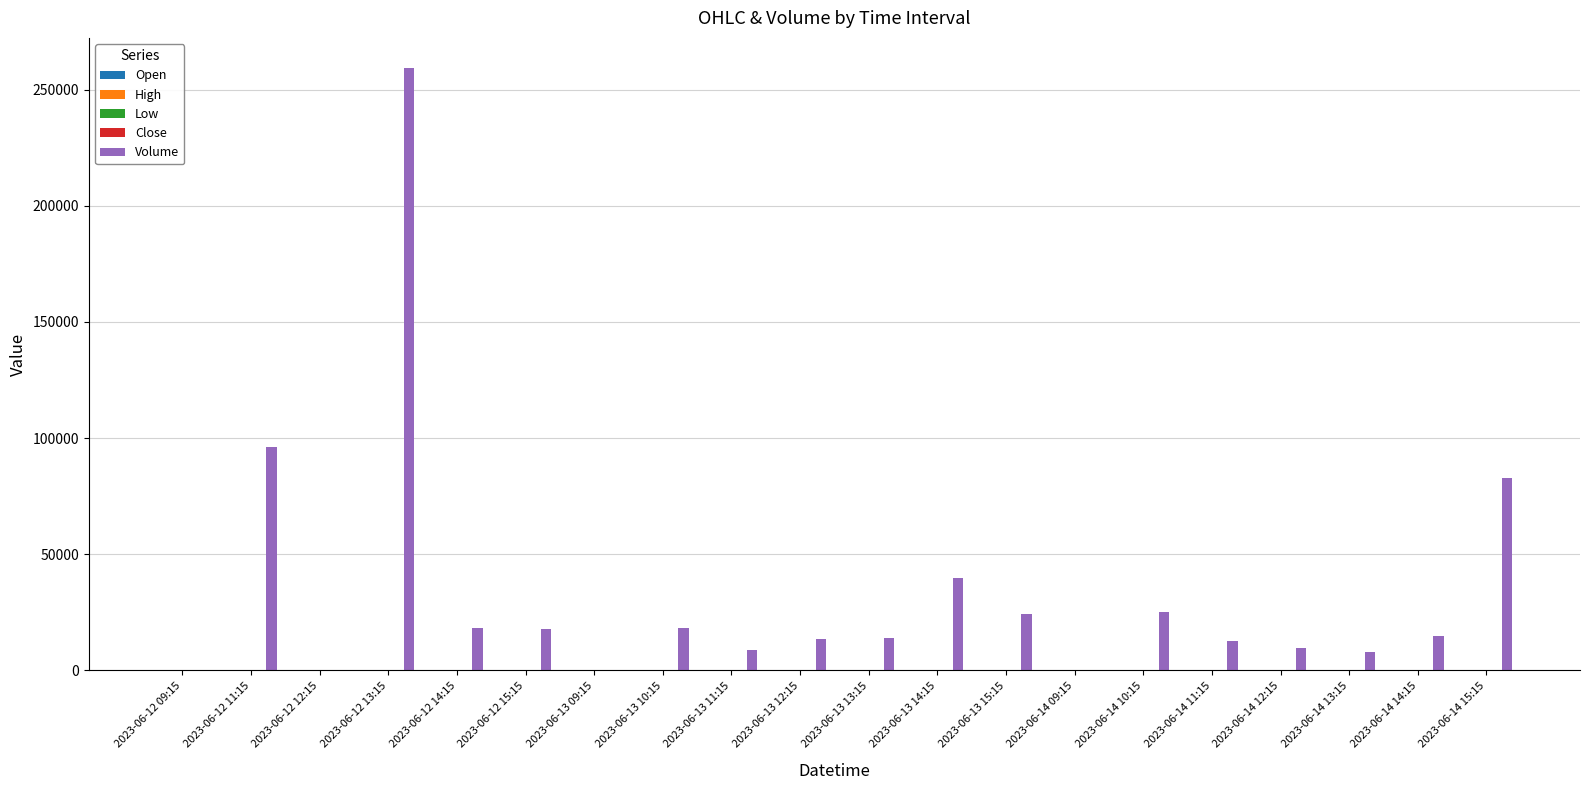

At which label is Volume closest to 129664?

2023-06-12 11:15